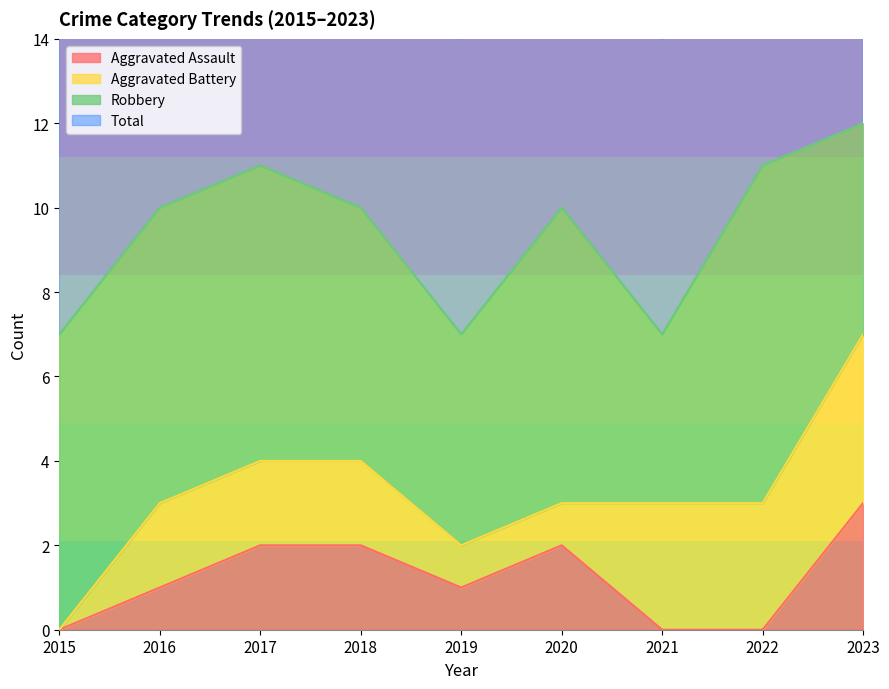

At which category is the sum across all series the highest?

2023